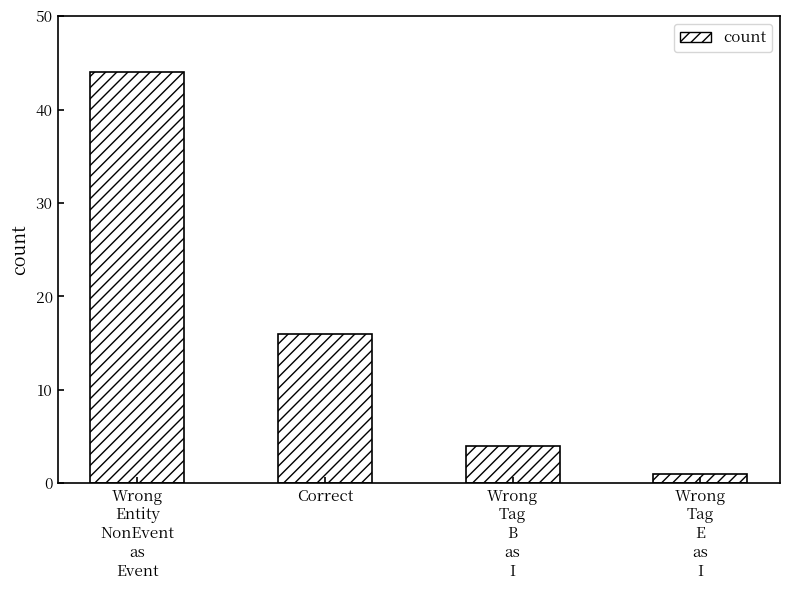

Reading left to right, transcribe all the data shown in this chart.

44	16	4	1